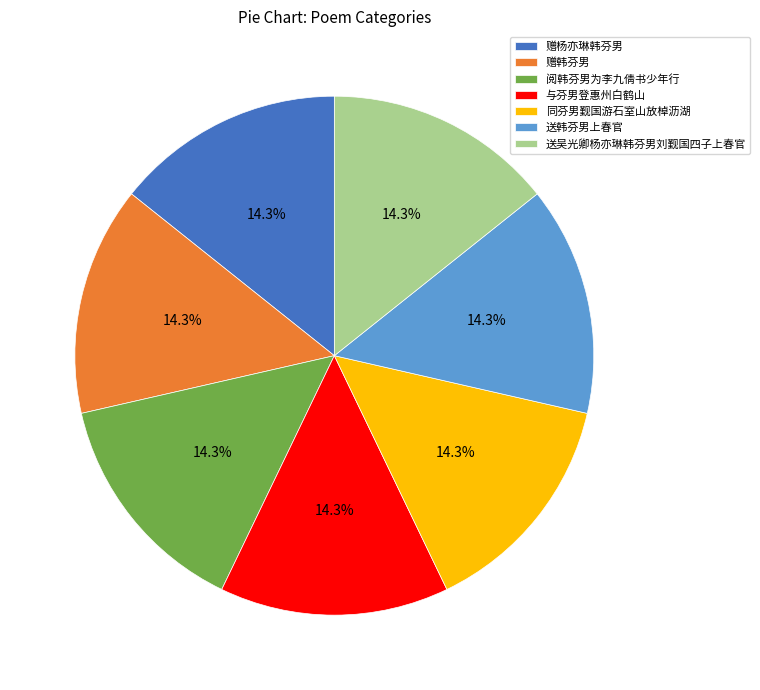

Approximately how many times larger is the value at 赠杨亦琳韩芬男 compared to 送韩芬男上春官?

1.0